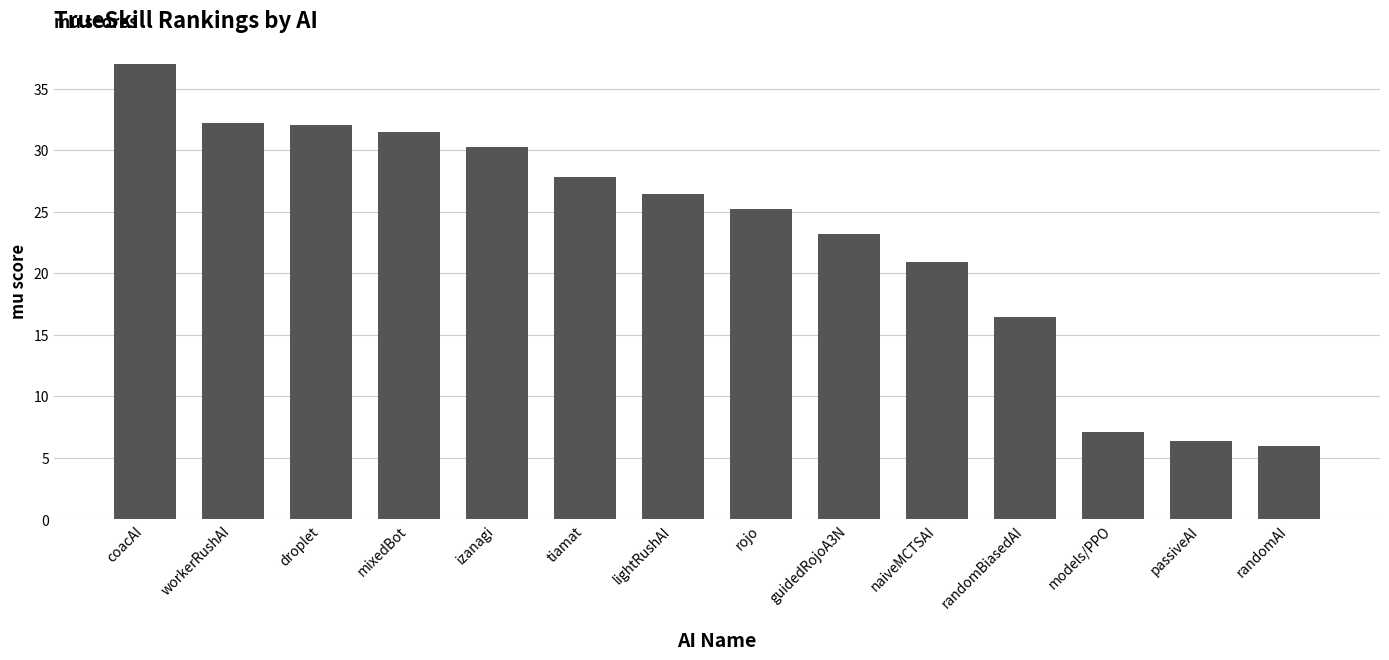

Are the bars horizontal?

No